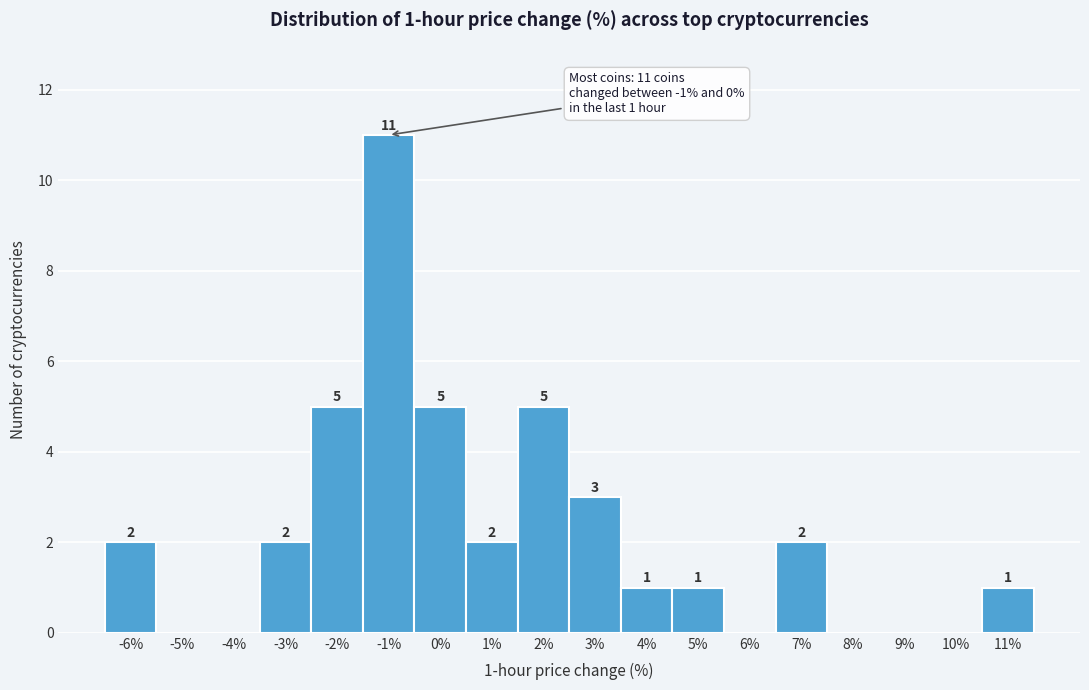

Reading left to right, extract all data points from this chart.

-6%=2	-5%=0	-4%=0	-3%=2	-2%=5	-1%=11	0%=5	1%=2	2%=5	3%=3	4%=1	5%=1	6%=0	7%=2	8%=0	9%=0	10%=0	11%=1